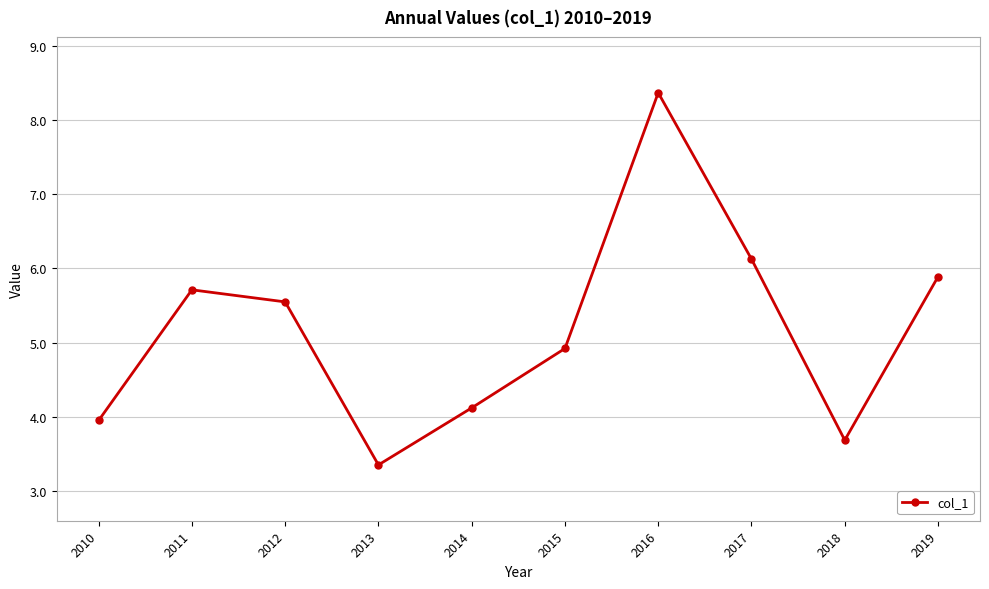

Which label corresponds to the smallest value in the chart?

2013